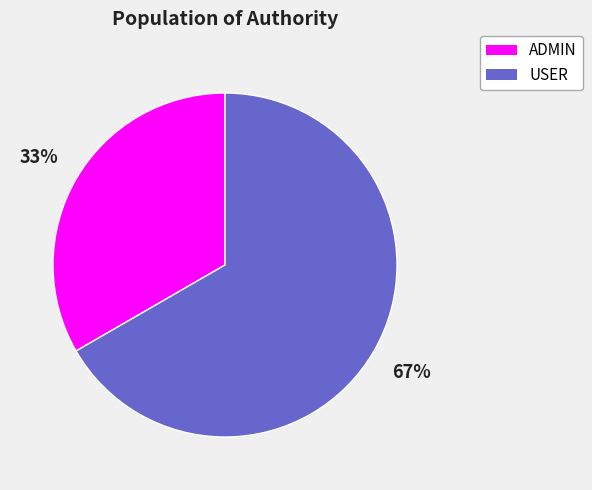

The ADMIN slice represents 33% of the pie. True or false?

True